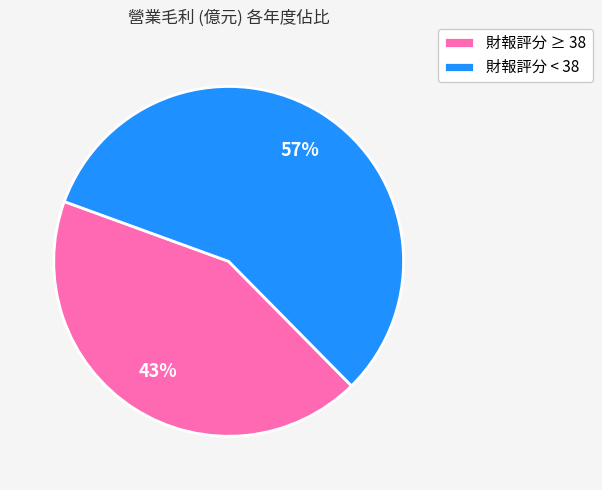

Between 財報評分 ≥ 38 and 財報評分 < 38, which is larger?

財報評分 < 38